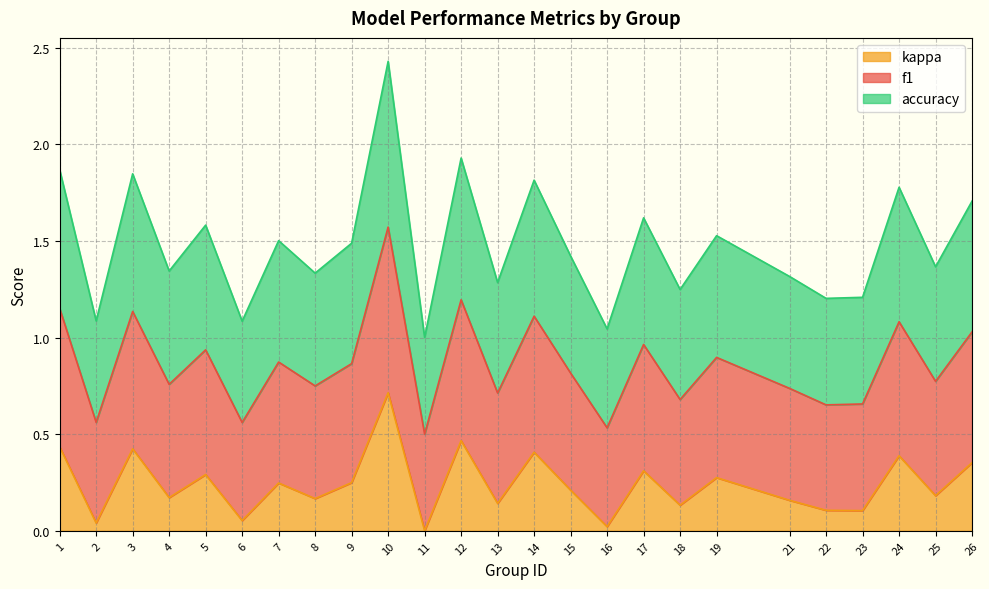

List the series in order of their peak value, lowest first.

kappa, f1, accuracy